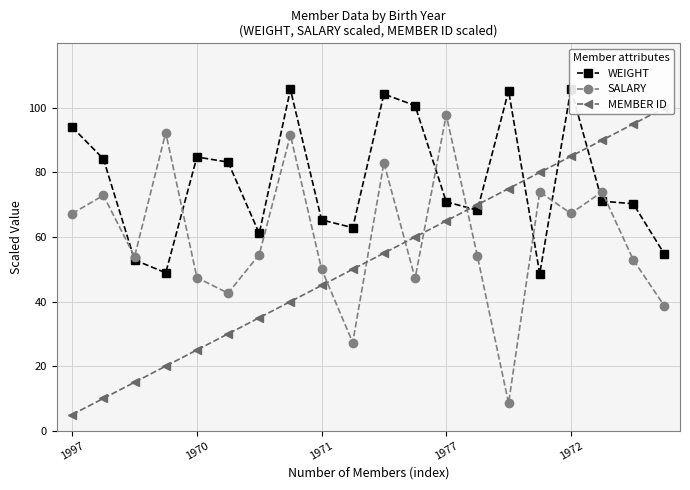

Rank the series by their average value, from highest to lowest.

WEIGHT, SALARY, MEMBER ID